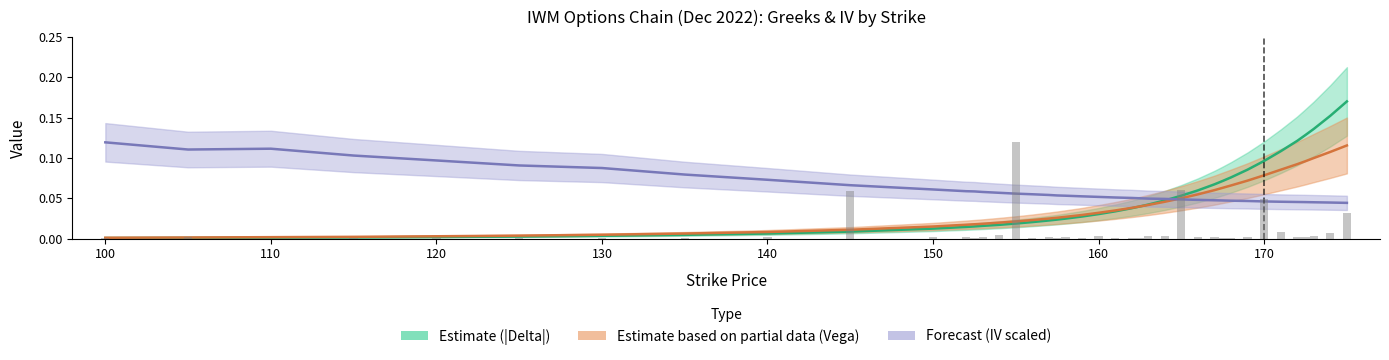

What is the maximum value shown in the chart?

0.2